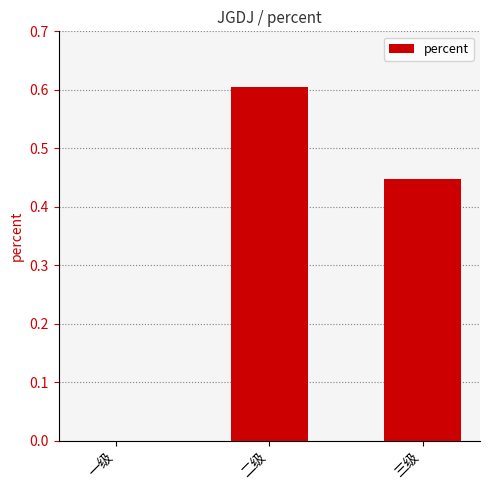

Does the chart contain stacked bars?

No